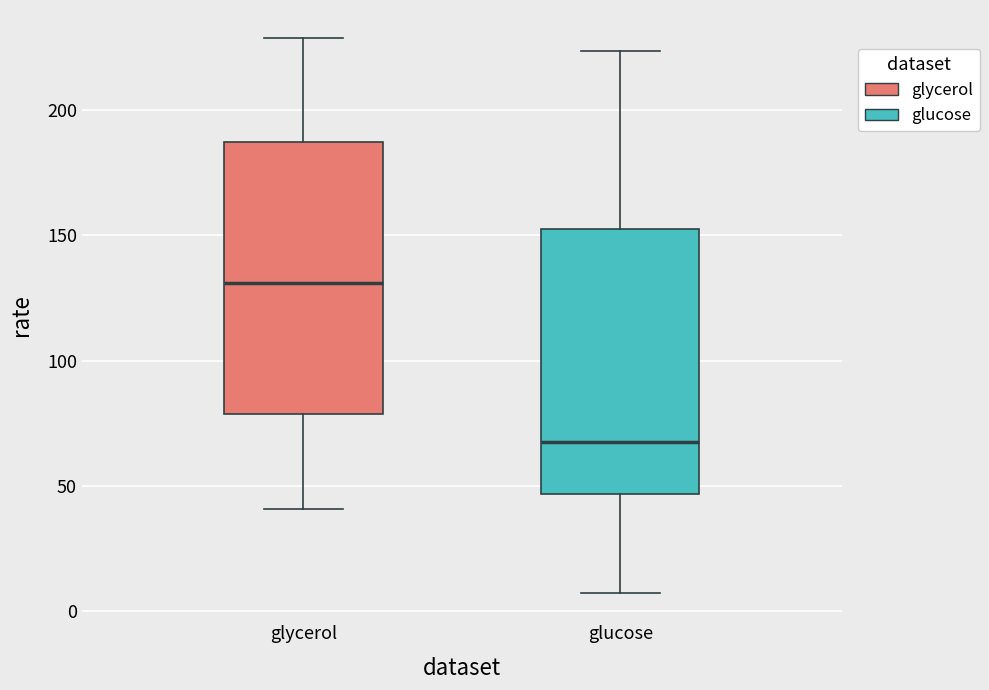

Reading left to right, transcribe this box plot: for each box, give where its median line is, the range the box spans, and where its two whiskers end, as read against the y-axis. The values are not printed on the chart, so give them approximately, as read against the axis.

glycerol: median 130, box 80 to 185, whiskers 40 to 230
glucose: median 70, box 45 to 155, whiskers 5 to 225